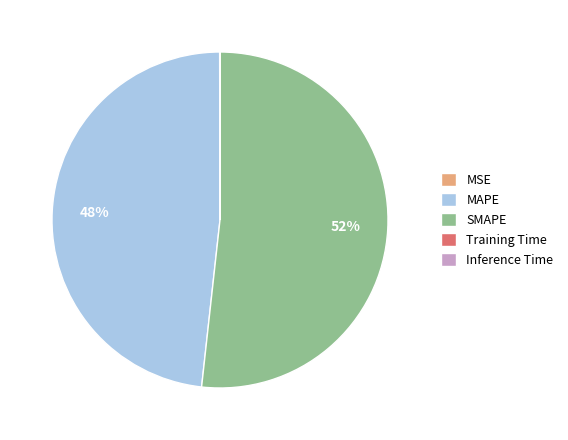

Is there a majority slice in this chart?

Yes